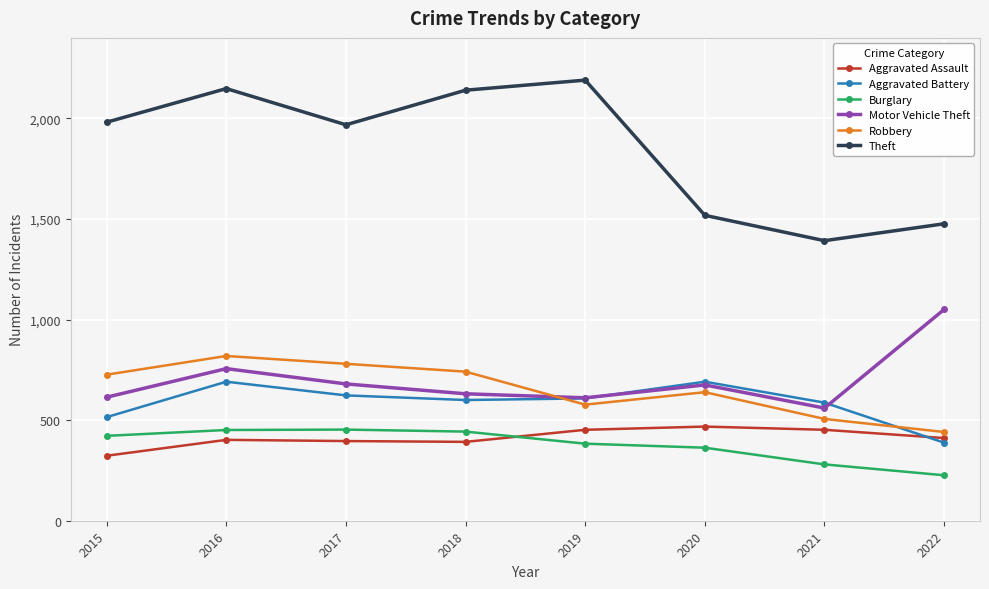

At which category does Motor Vehicle Theft reach its first local valley?

2019